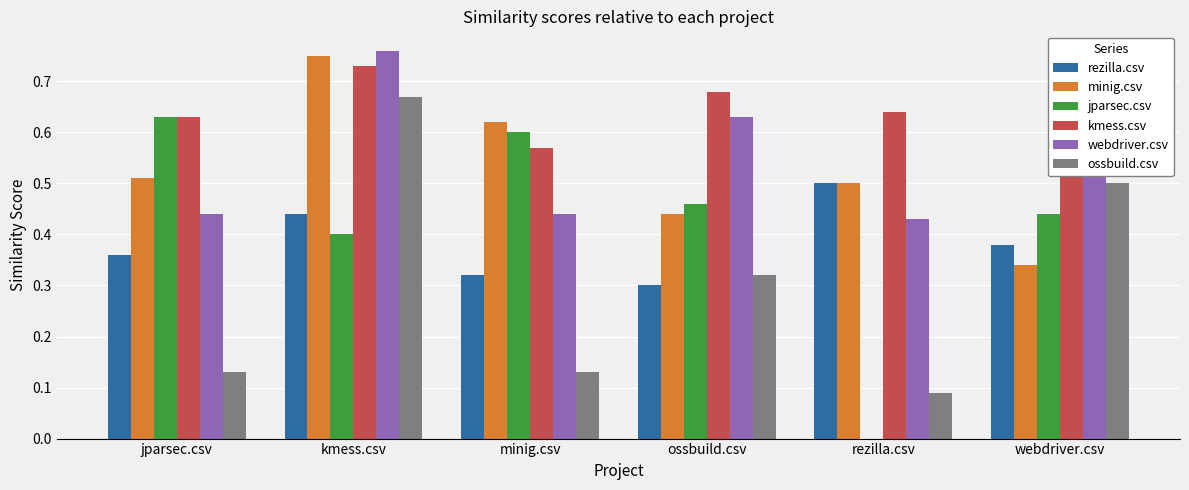

Which category has the highest value across all series?

kmess.csv